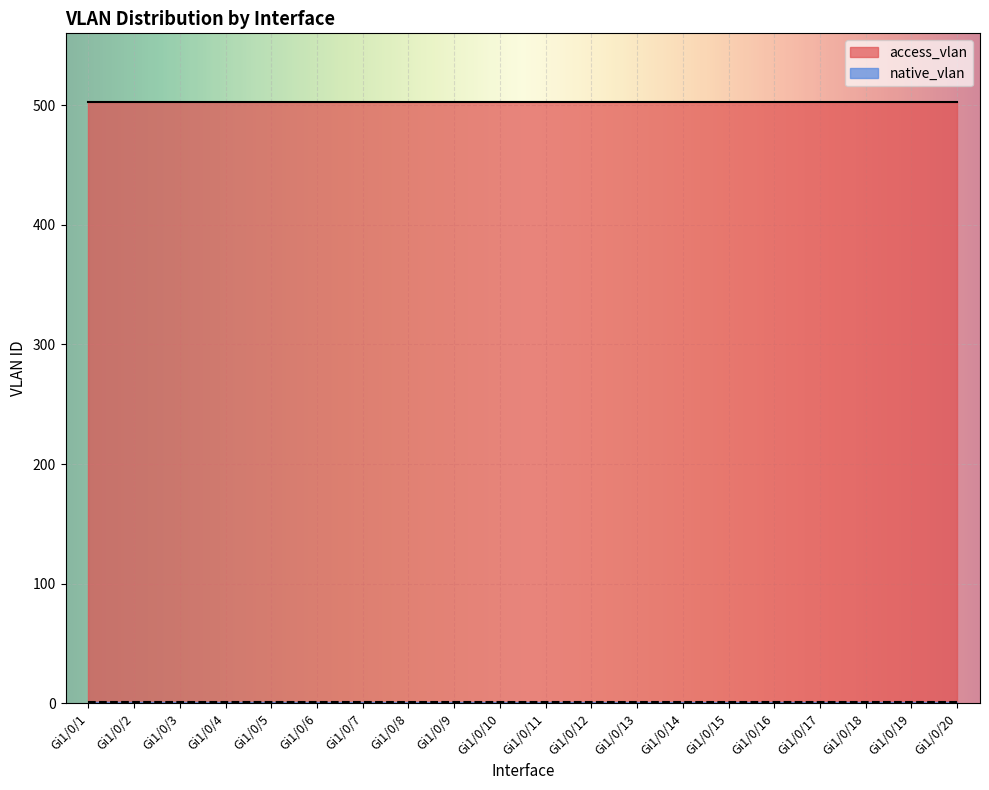

Reading right to left, list all the values displayed in this chart.

access_vlan: 503	503	503	503	503	503	503	503	503	503	503	503	503	503	503	503	503	503	503	503
native_vlan: 1	1	1	1	1	1	1	1	1	1	1	1	1	1	1	1	1	1	1	1